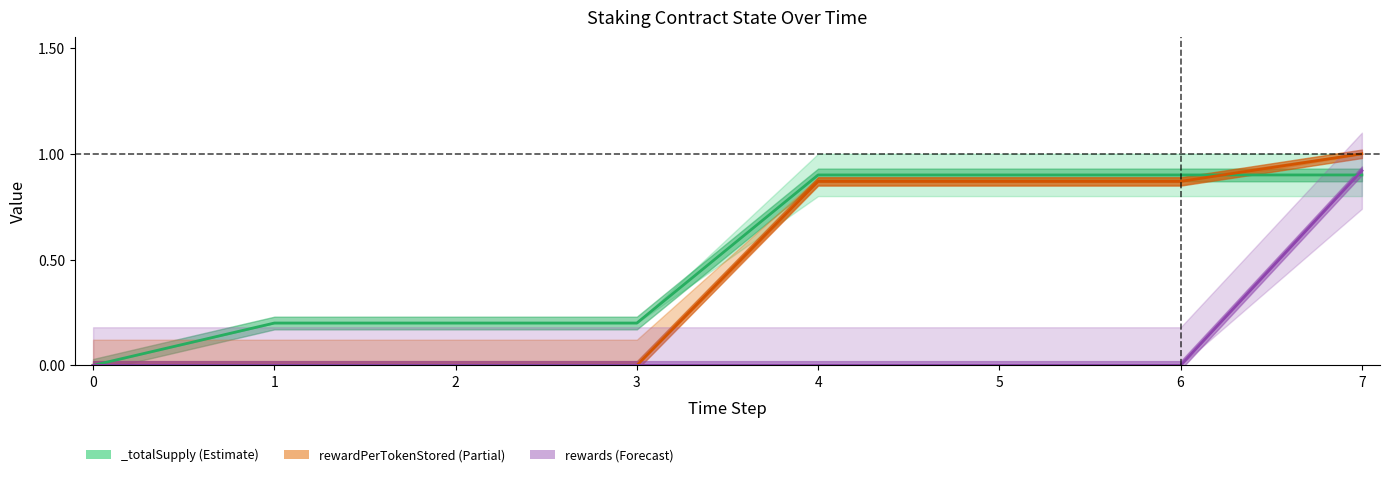

True or false: rewards center has more than 0 points higher than both neighbors.

False